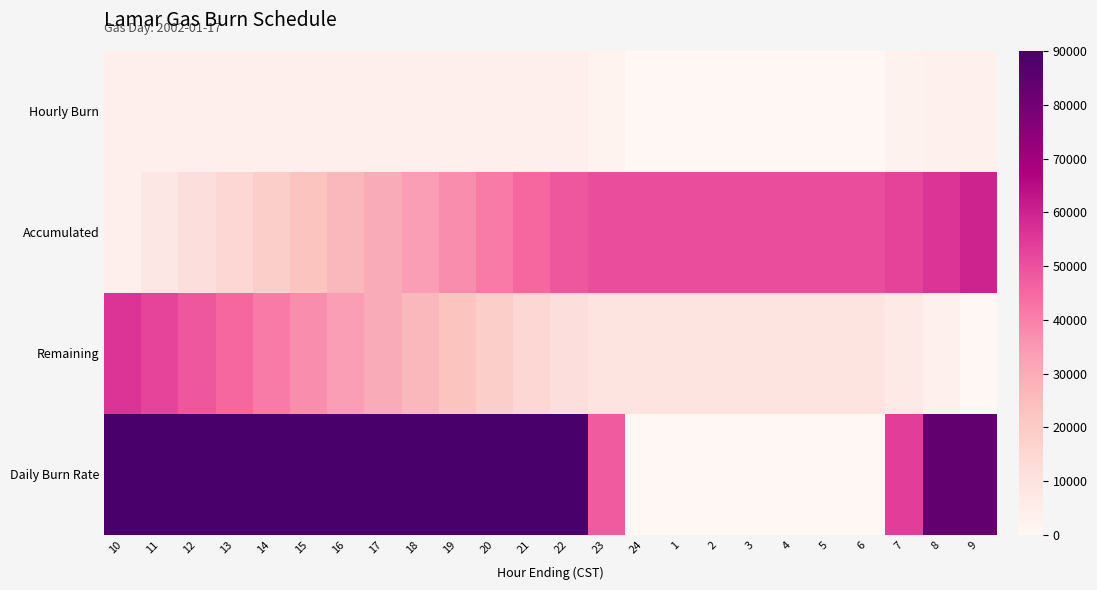

At which category is the sum across all series the highest?

10